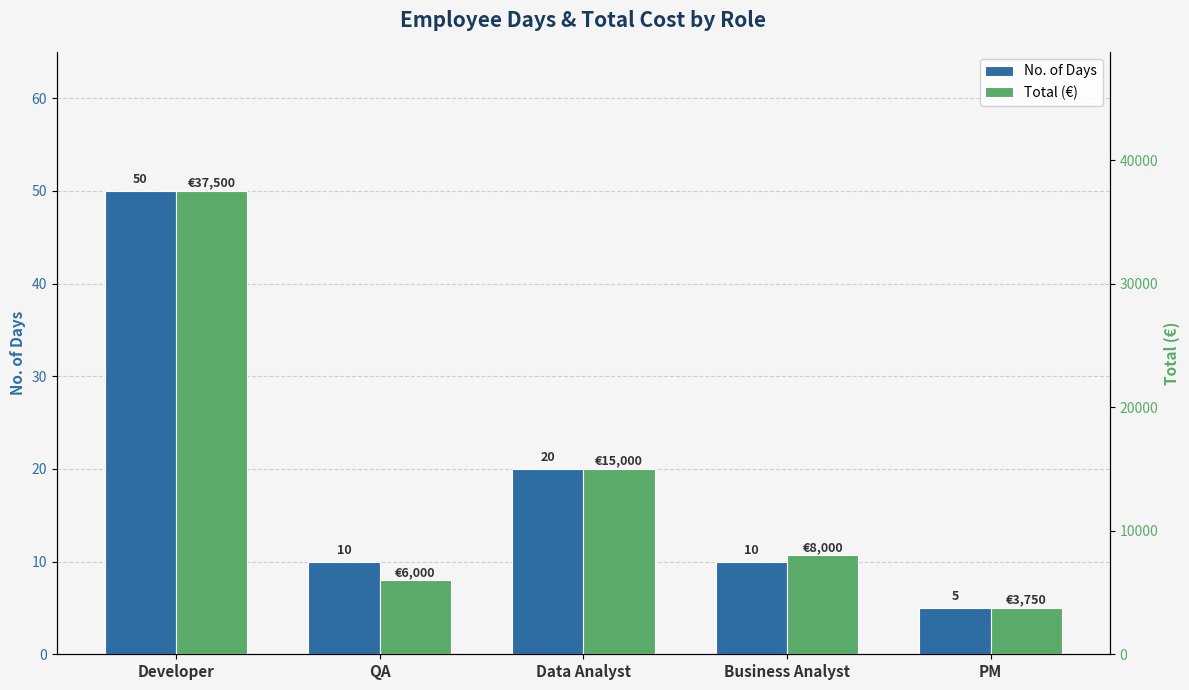

Which category has the lowest value in the No. of Days series?

PM